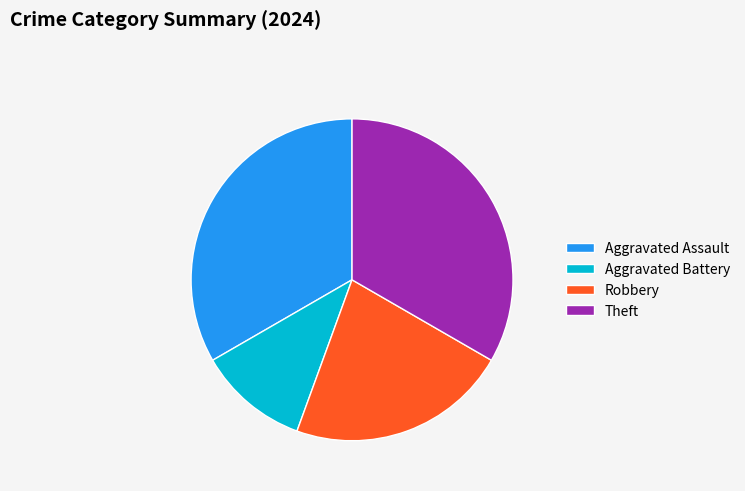

Which category has the smallest portion of the pie?

Aggravated Battery